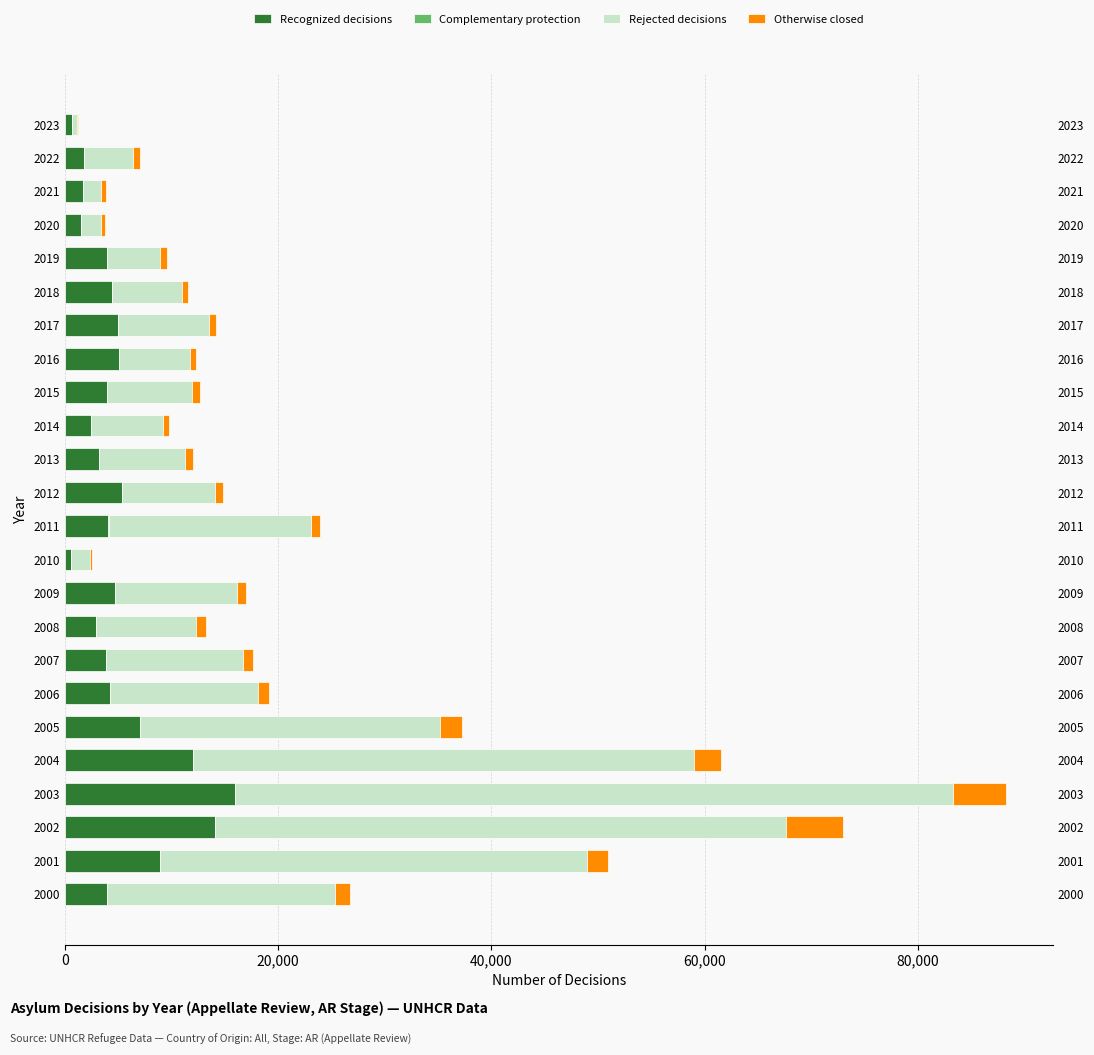

What is the difference between the maximum and minimum values in the Otherwise closed series?

5336